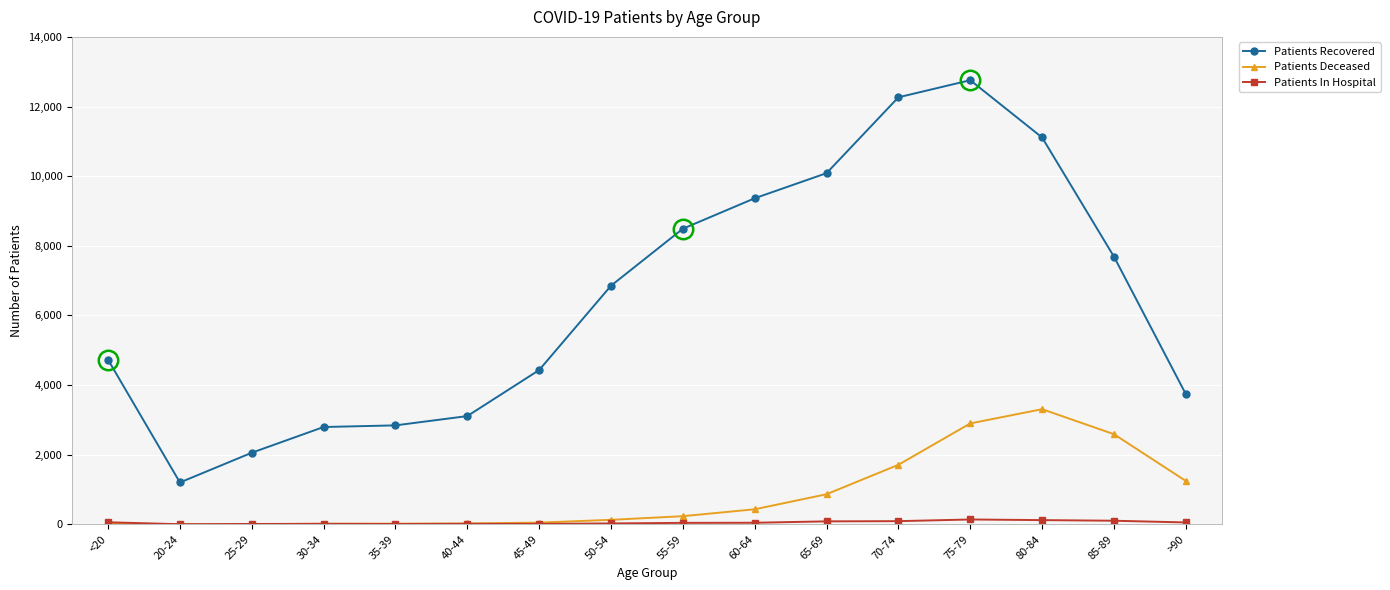

What is the difference between the second highest and second lowest values in the Patients Deceased series?

2894